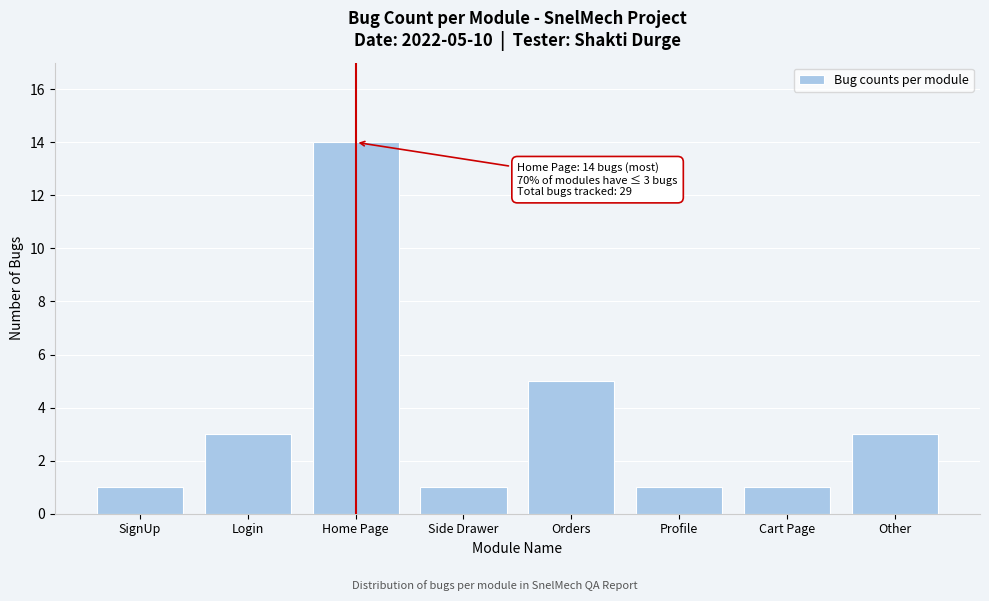

Reading left to right, list all the values displayed in this chart.

1	3	14	1	5	1	1	3